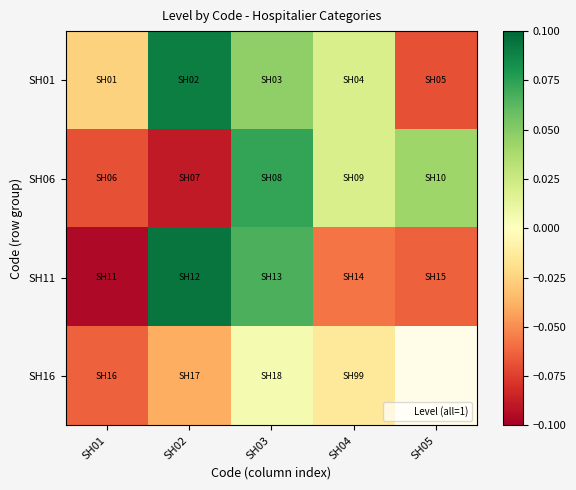

Between SH02 and SH03, which series saw the biggest shift?

SH06